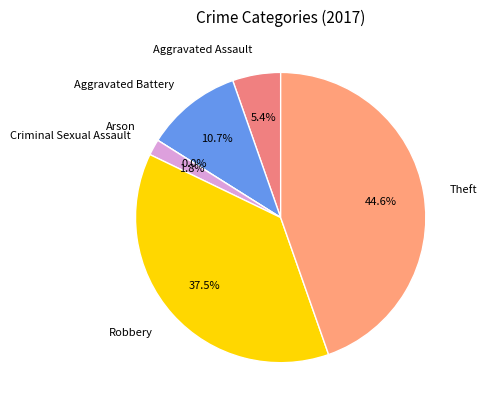

Rank the categories by value from highest to lowest.

Theft, Robbery, Aggravated Battery, Aggravated Assault, Criminal Sexual Assault, Arson